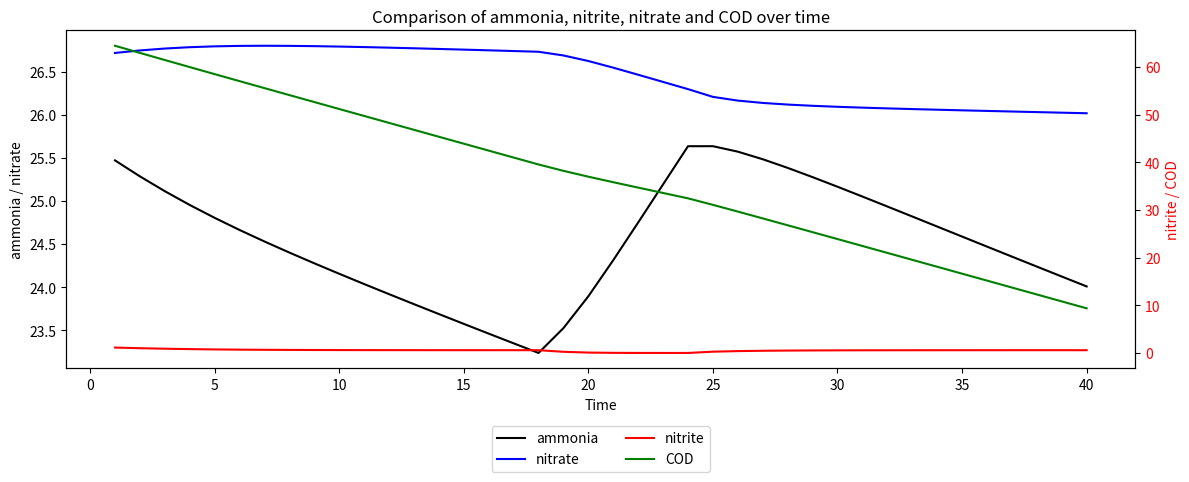

True or false: nitrate and ammonia intersect in this chart.

False